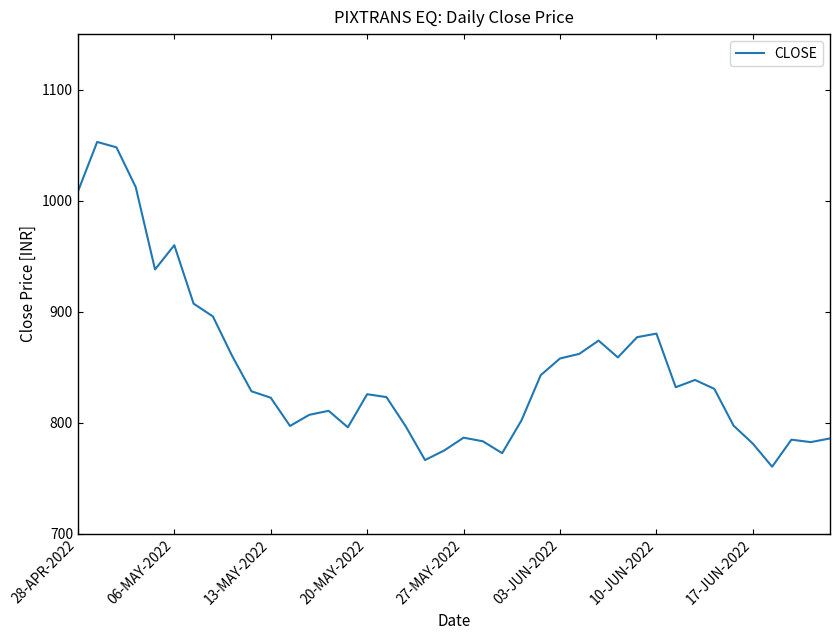

What is the minimum value shown in the chart?

760.3